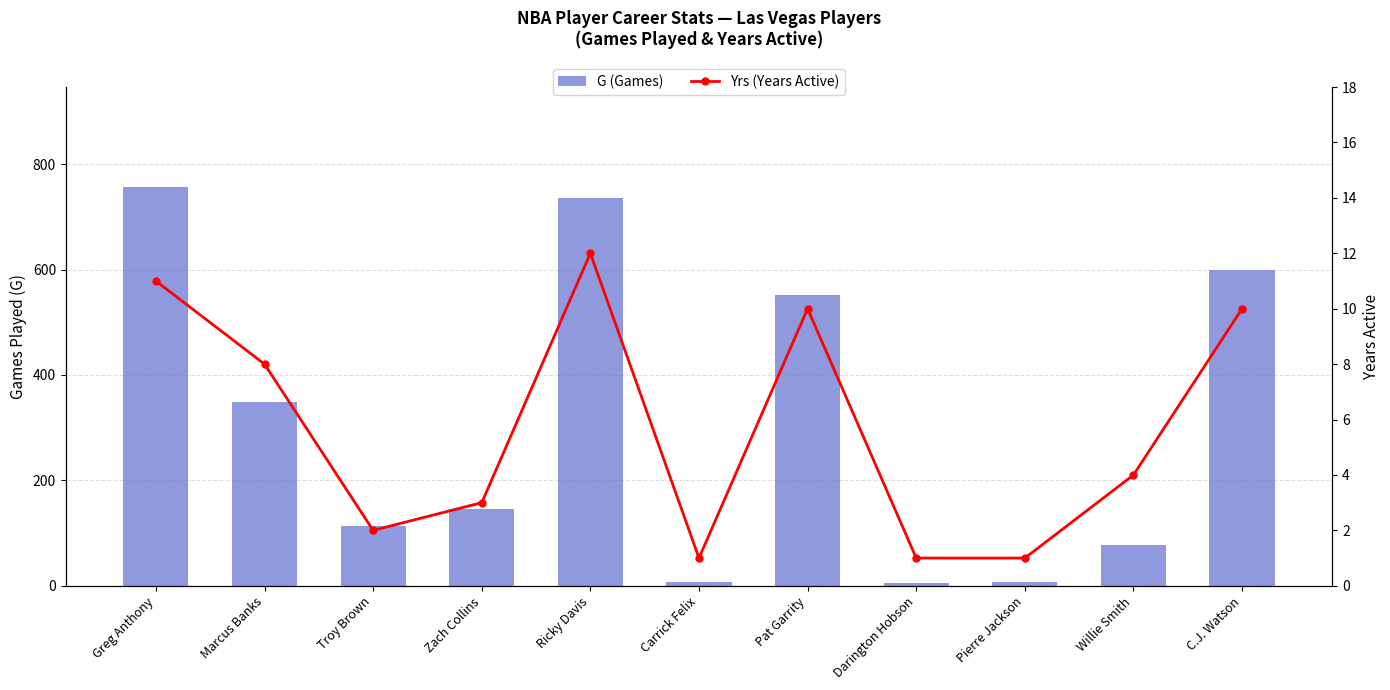

Reading left to right, transcribe all the data shown in this chart.

G (Games): Greg Anthony=757	Marcus Banks=348	Troy Brown=113	Zach Collins=146	Ricky Davis=736	Carrick Felix=7	Pat Garrity=552	Darington Hobson=5	Pierre Jackson=8	Willie Smith=78	C.J. Watson=600
Yrs (Years Active): Greg Anthony=11	Marcus Banks=8	Troy Brown=2	Zach Collins=3	Ricky Davis=12	Carrick Felix=1	Pat Garrity=10	Darington Hobson=1	Pierre Jackson=1	Willie Smith=4	C.J. Watson=10